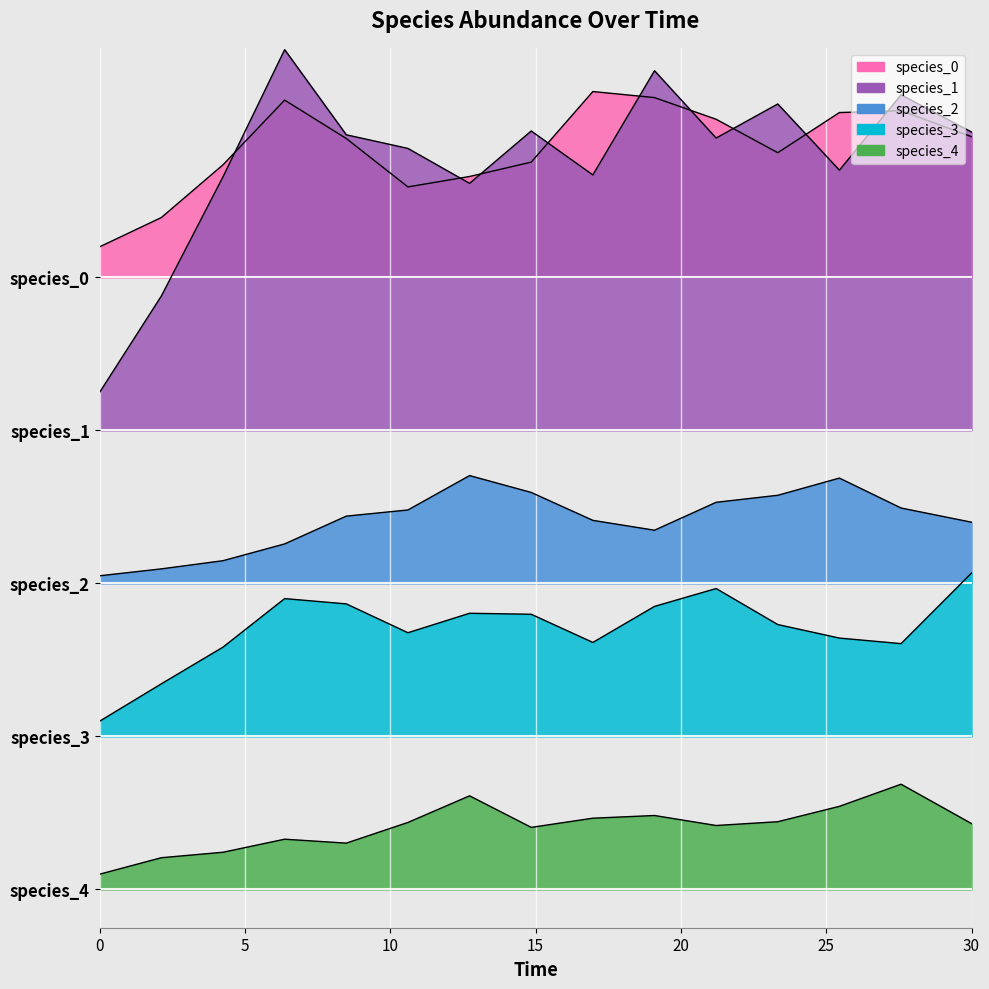

True or false: species_1 and species_2 intersect in this chart.

False